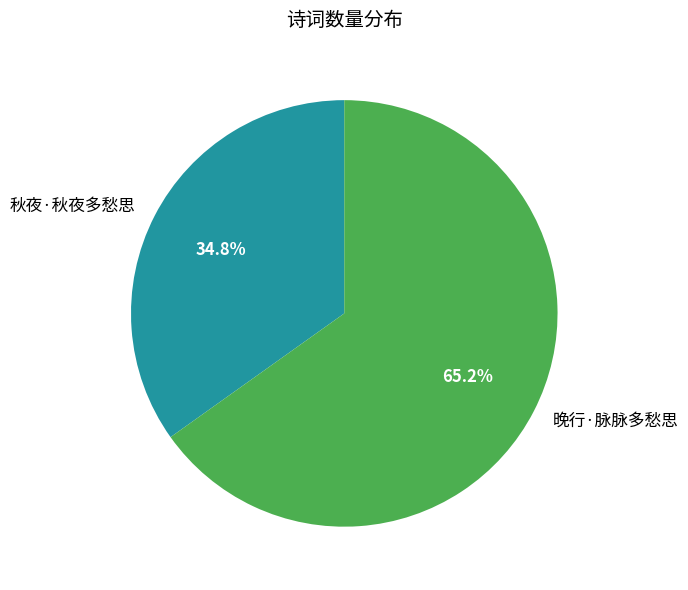

What percentage do 秋夜·秋夜多愁思 and 晚行·脉脉多愁思 together represent?

100.0%